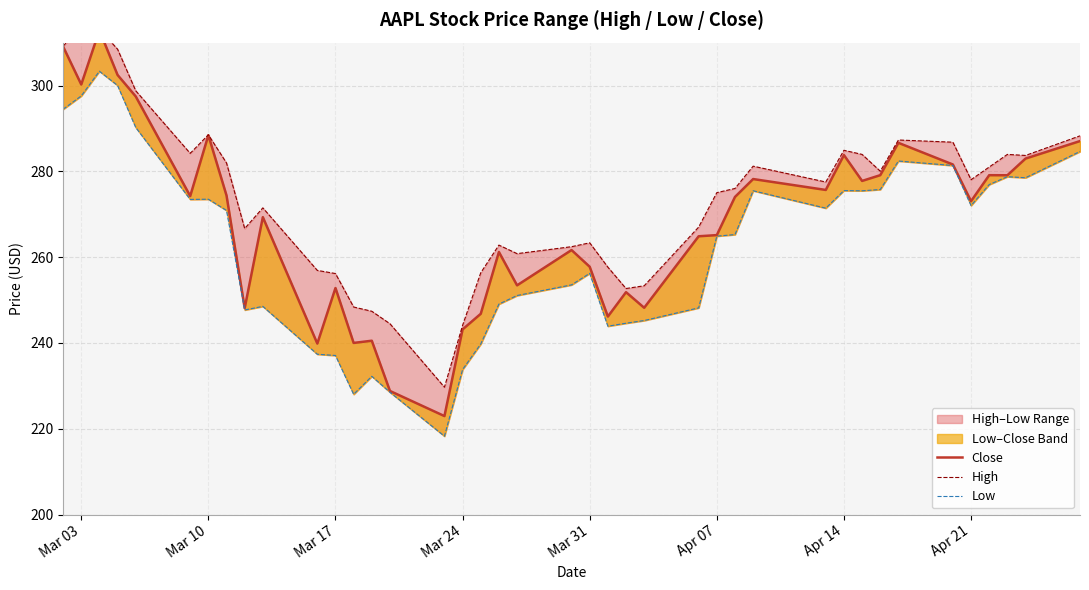

The value of High at 34 is 471.1. True or false?

False